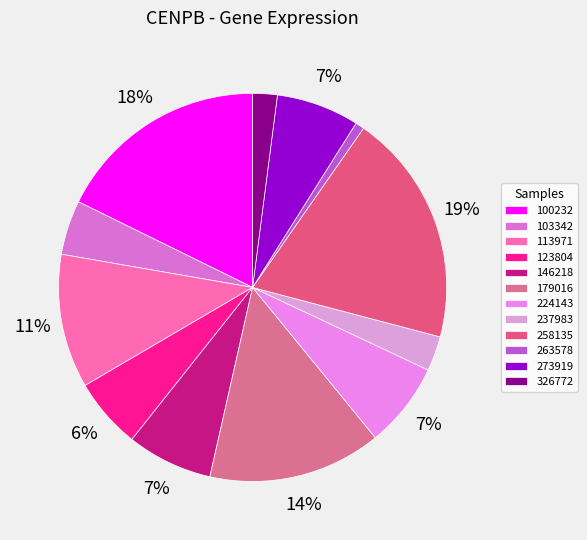

What percentage do 146218 and 100232 together represent?

24.9%